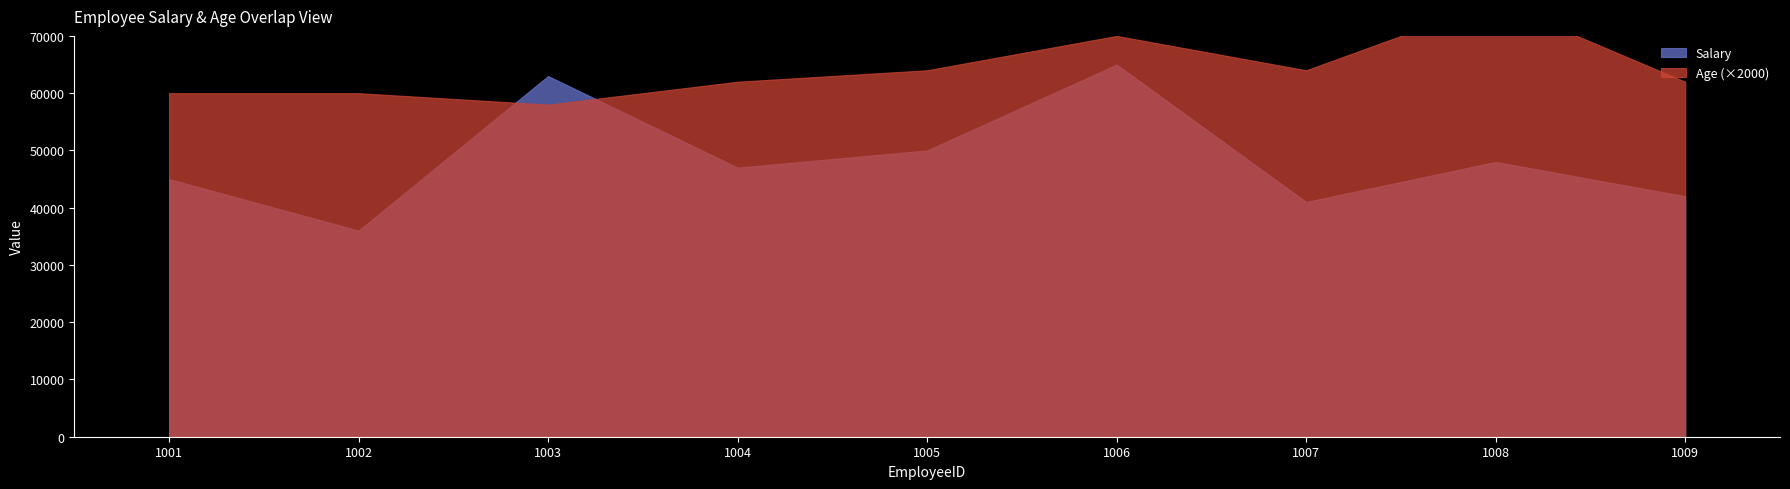

What is the value of the Age point at the 5th from the left?

32